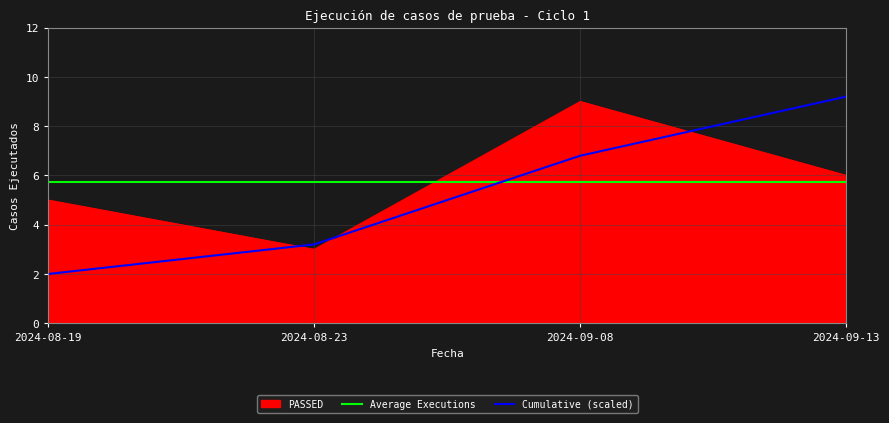

Count the number of values greater than 6.

1